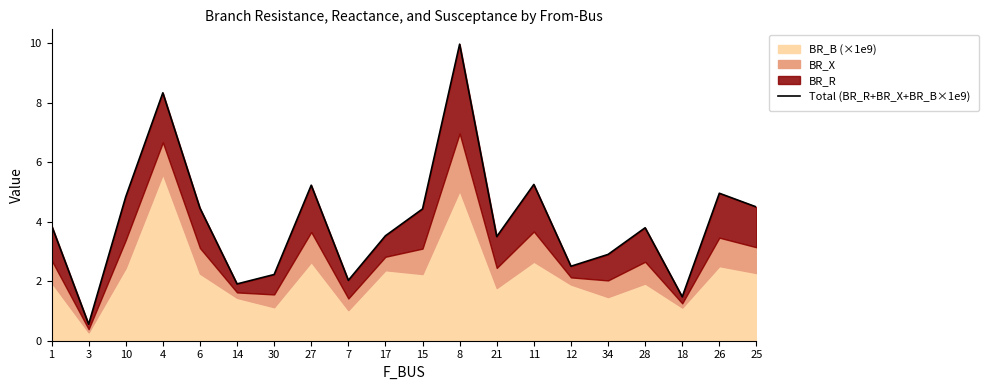

What is the label of the 3rd point from the right?

18